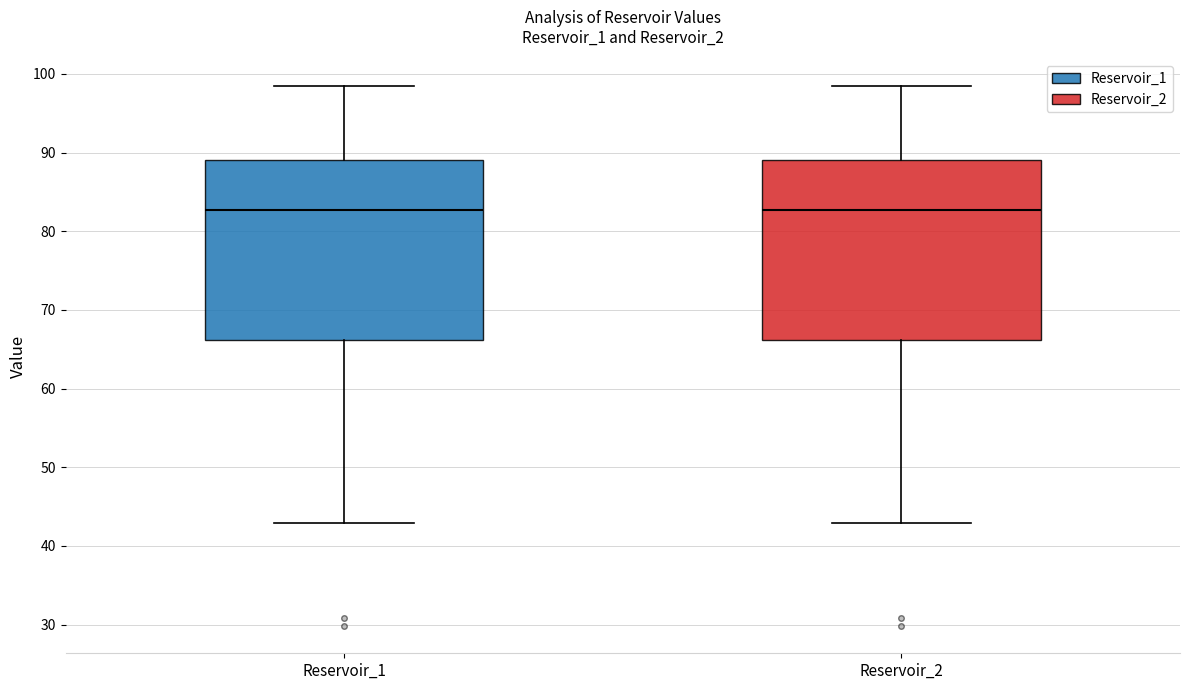

Reading left to right, transcribe this box plot: for each box, give where its median line is, the range the box spans, and where its two whiskers end, as read against the y-axis. The values are not printed on the chart, so give them approximately, as read against the axis.

Reservoir_1: median 83, box 66 to 89, whiskers 43 to 98
Reservoir_2: median 83, box 66 to 89, whiskers 43 to 98